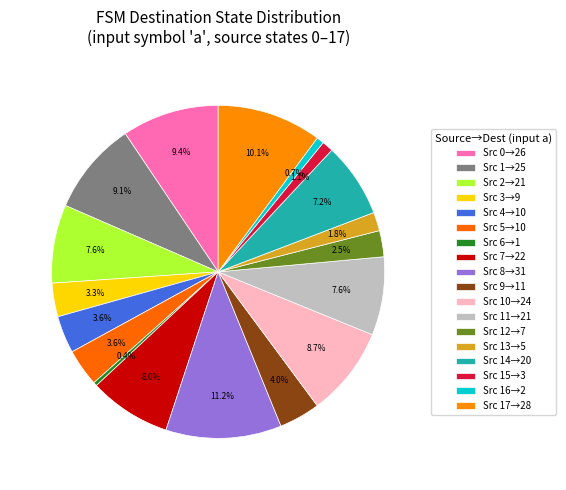

Count the number of slices in the pie.

18